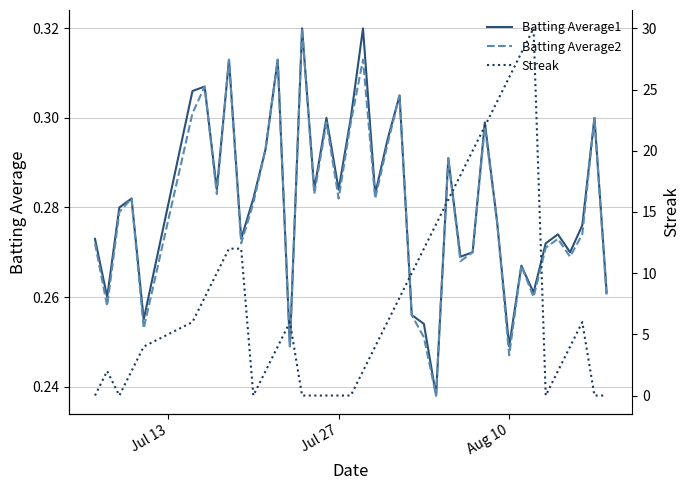

What is the highest value of the Batting Average2 series?

0.3